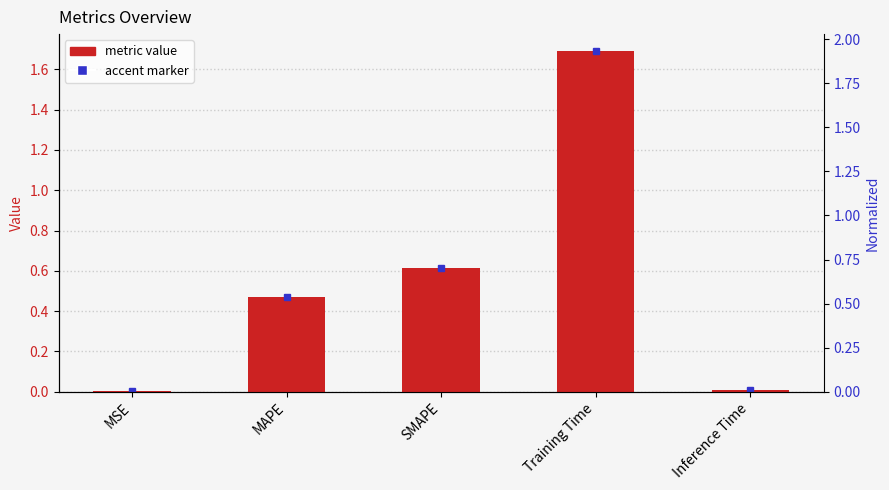

What is the label of the 5th bar from the left?

Inference Time